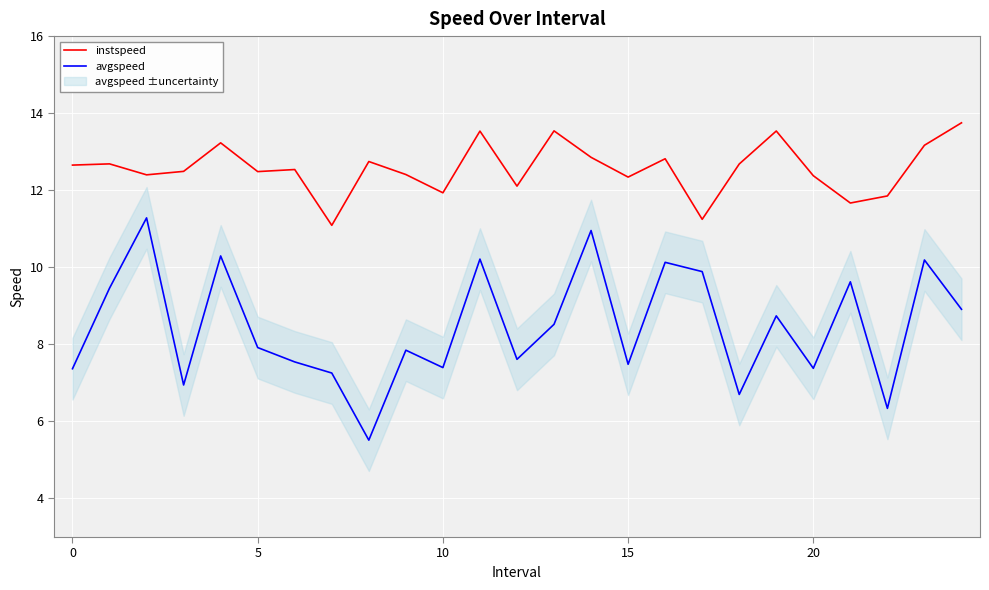

True or false: avgspeed has a value of 7.5 at 15.

True